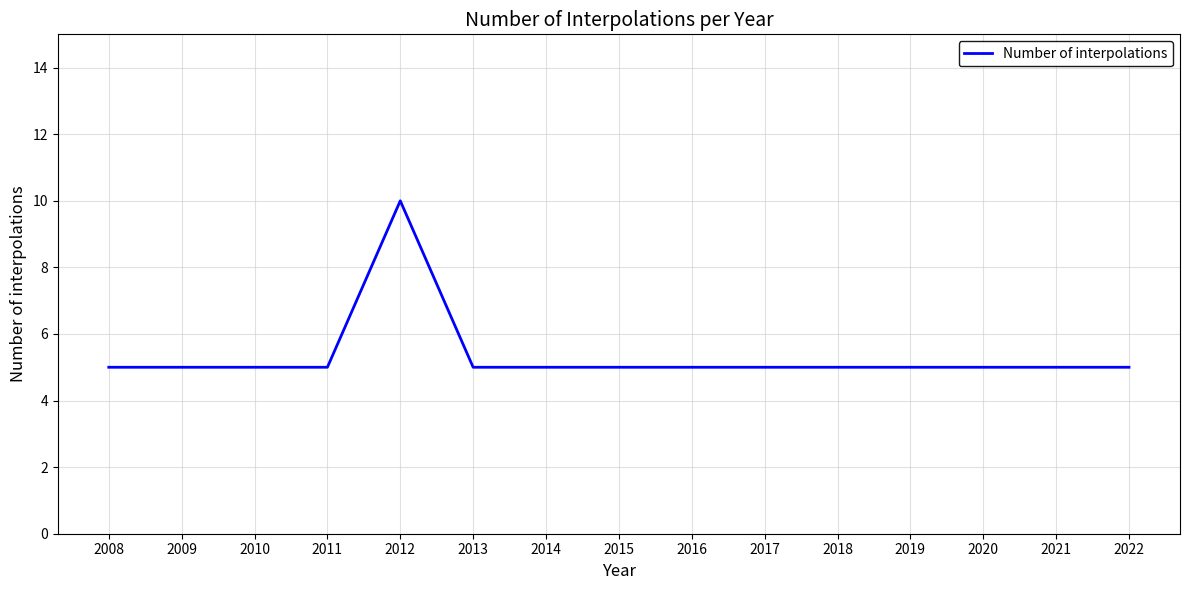

Reading left to right, transcribe all the data shown in this chart.

2008=5	2009=5	2010=5	2011=5	2012=10	2013=5	2014=5	2015=5	2016=5	2017=5	2018=5	2019=5	2020=5	2021=5	2022=5